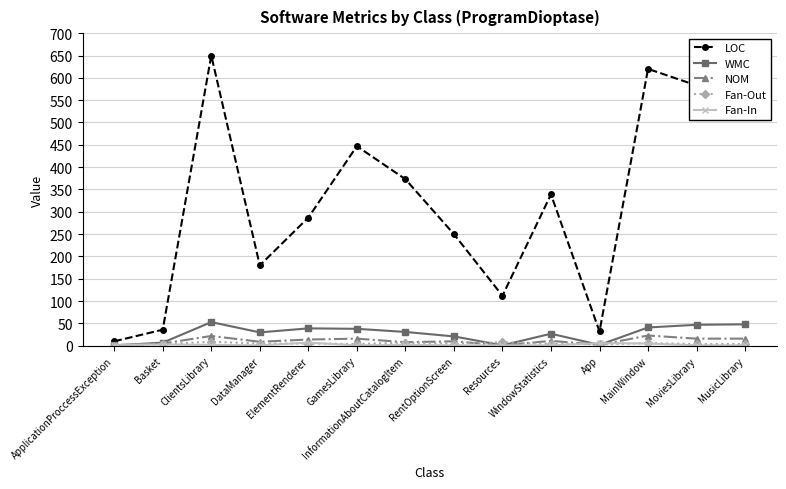

What is the sum of the NOM values at MusicLibrary and DataManager?

25